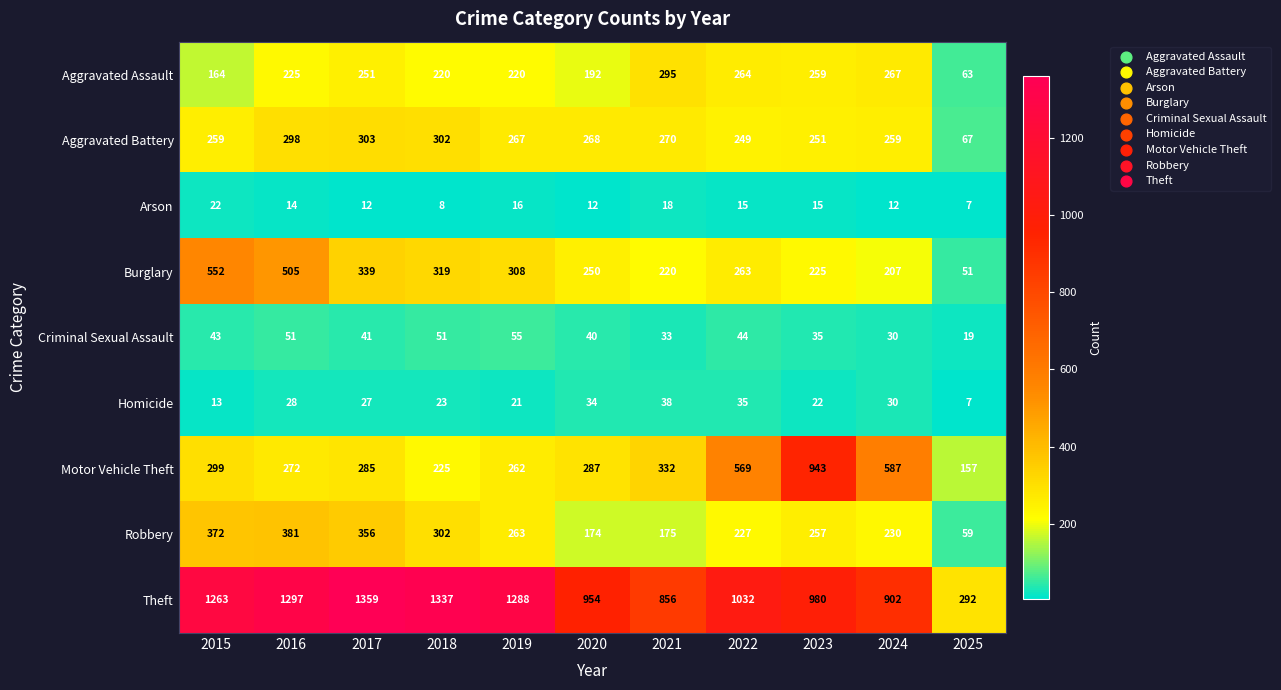

The value of Motor Vehicle Theft at 2017 is 285. True or false?

True